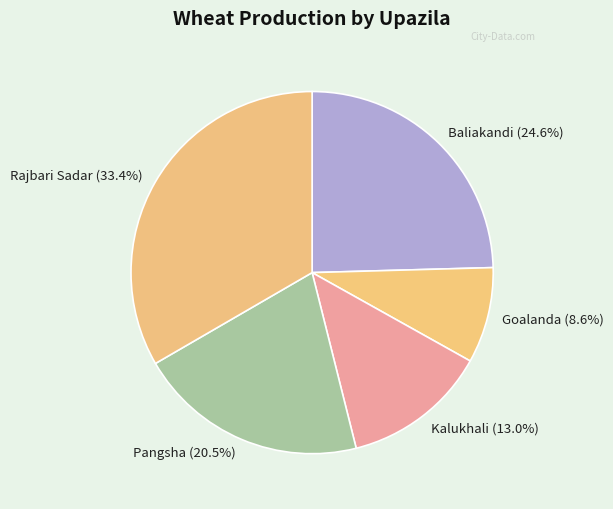

How many segments does this pie chart have?

5